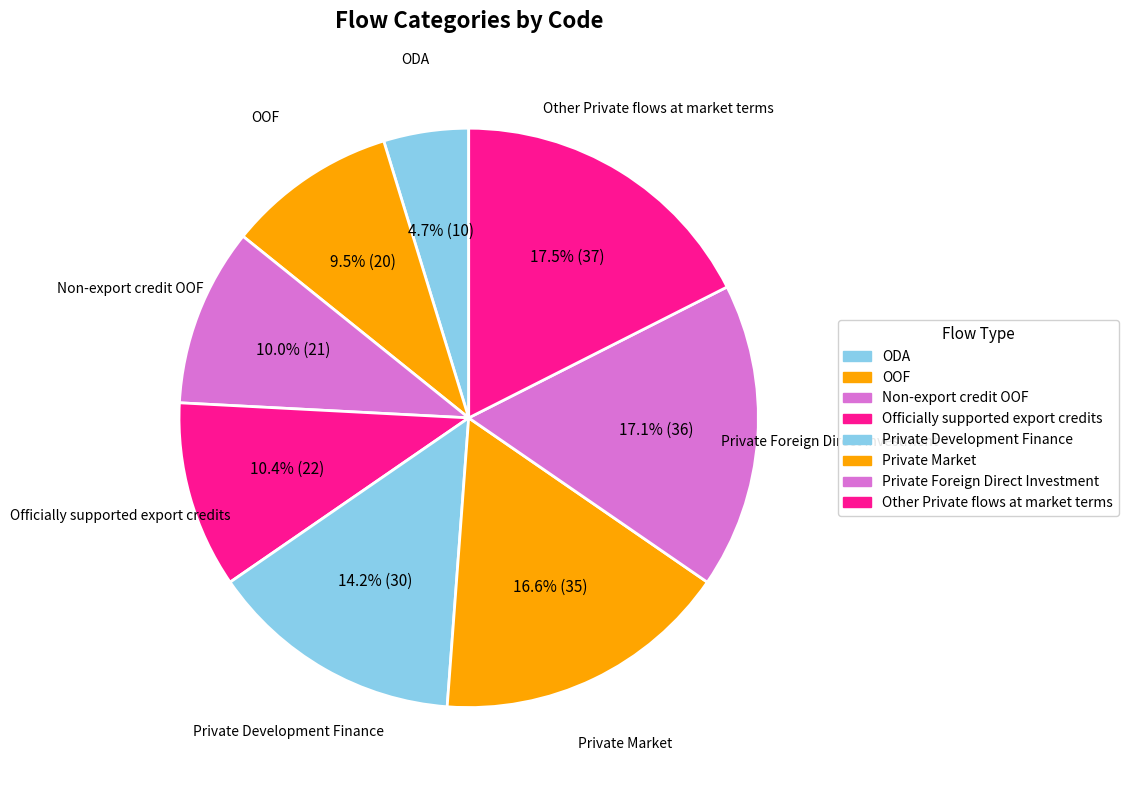

Is there a majority slice in this chart?

No